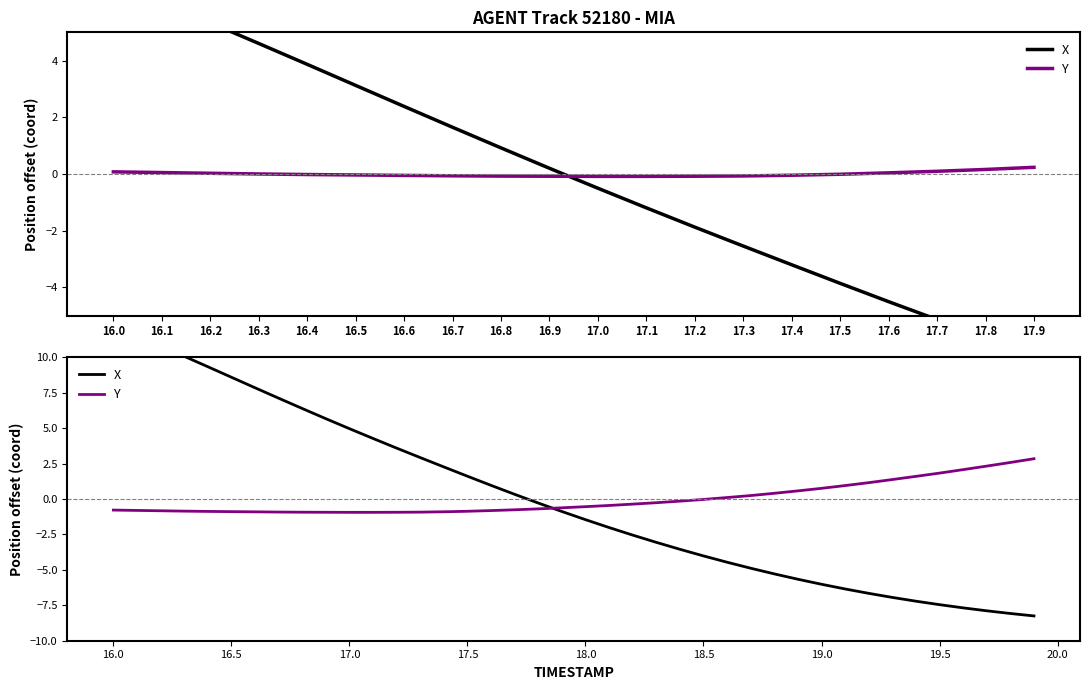

Rank the series at 18.0 from lowest to highest value.

X, Y